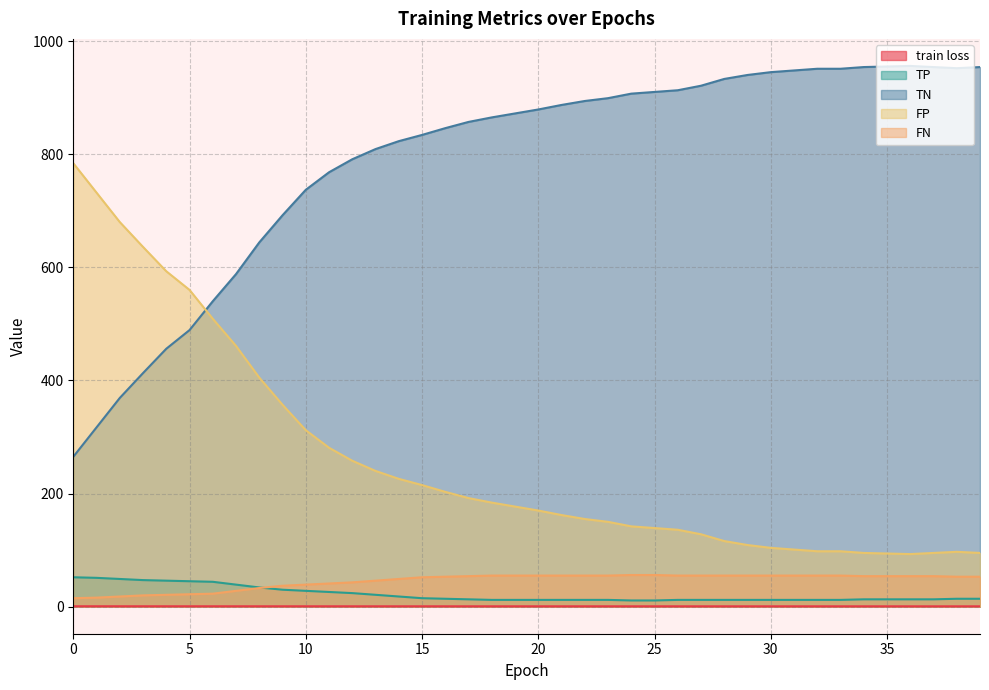

Is it true that train loss equals 0.7 at 15?

True